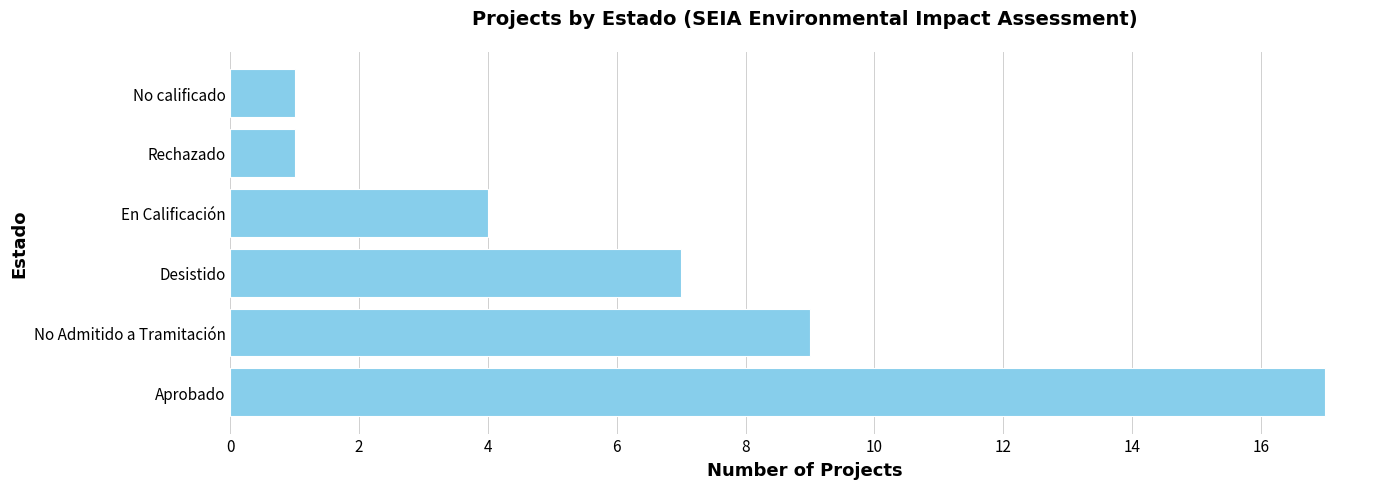

Reading bottom to top, extract all data points from this chart.

17	9	7	4	1	1